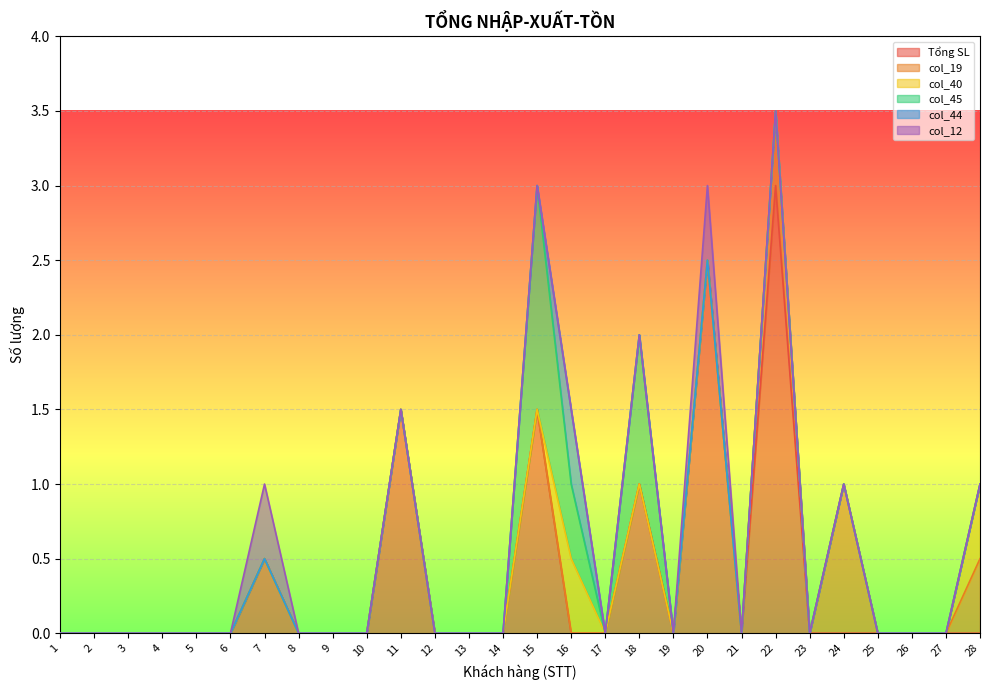

At which category does the chart reach its peak across all series?

22